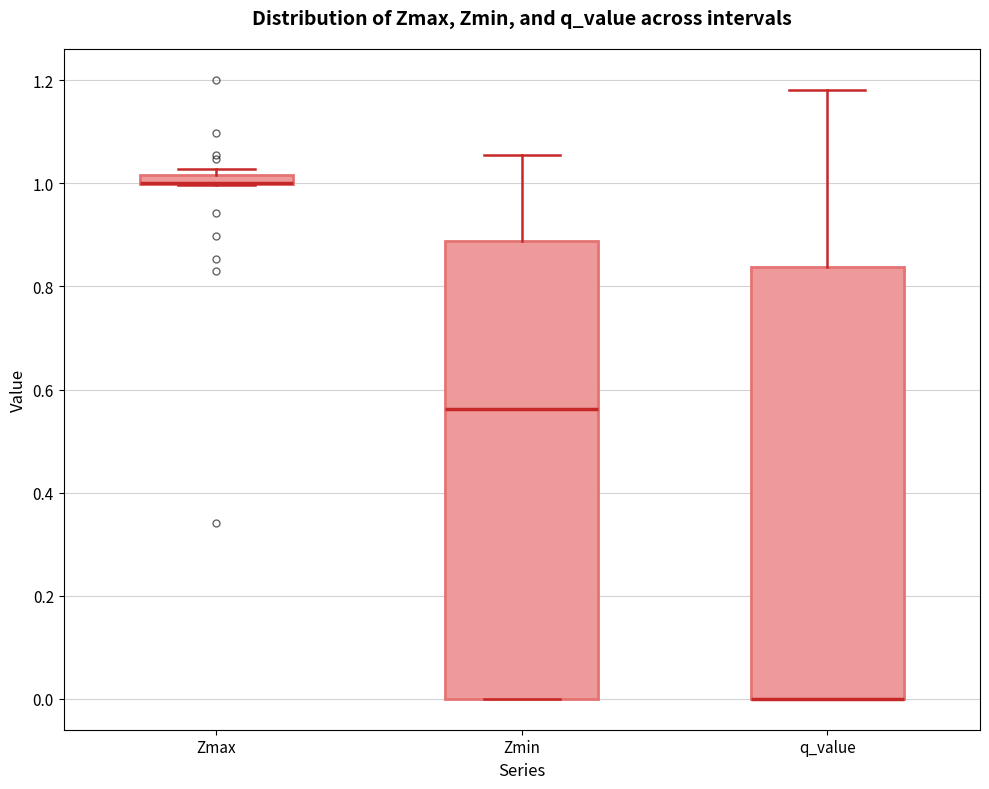

Which box is the tallest, from its lower edge to its upper edge?

Zmin